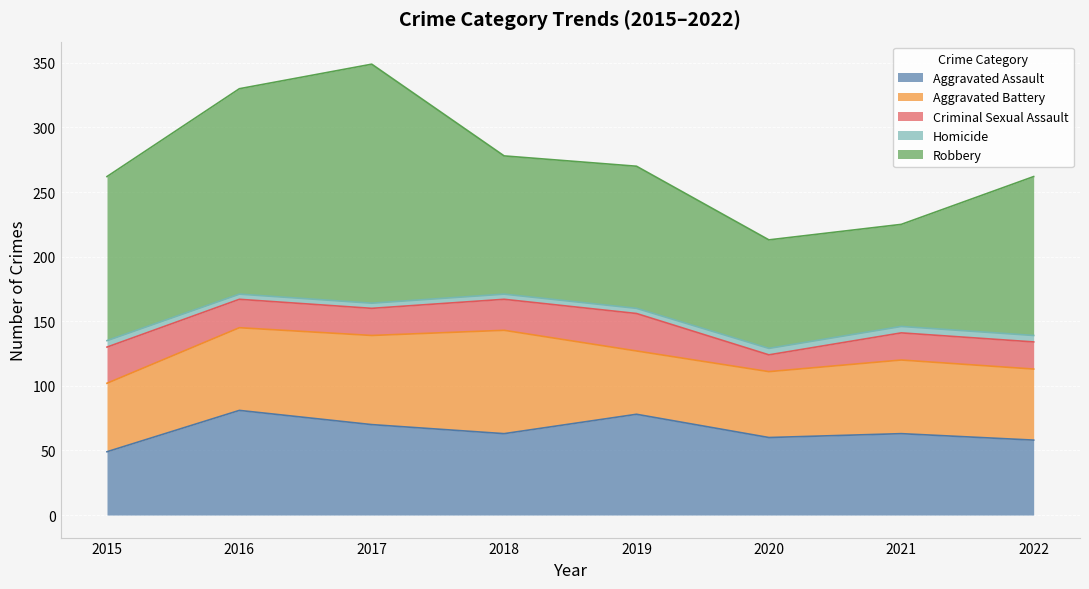

Reading left to right, what are all the values shown in this chart?

Aggravated Assault: 49	81	70	63	78	60	63	58
Aggravated Battery: 53	64	69	80	49	51	57	55
Criminal Sexual Assault: 28	22	21	24	29	13	21	21
Homicide: 5	4	4	4	4	5	5	5
Robbery: 127	159	185	107	110	84	79	123